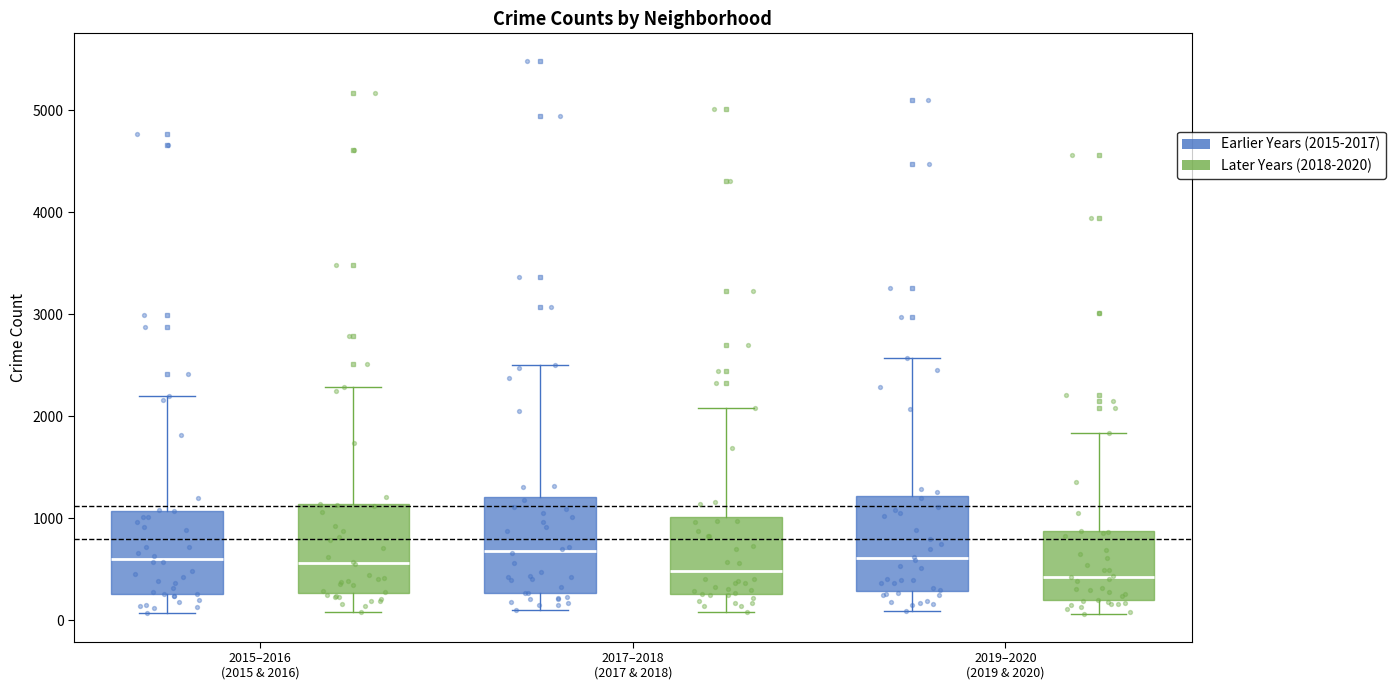

Reading left to right, read every box against the y-axis: the position of its median line, the range the box covers, and the ends of its whiskers. The values are not printed on the chart, so give them approximately, as read against the axis.

2015–2016 (2015 & 2016) (Earlier Years (2015-2017)): median 600, box 300 to 1100, whiskers 100 to 2200
2015–2016 (2015 & 2016) (Later Years (2018-2020)): median 600, box 300 to 1100, whiskers 100 to 2300
2017–2018 (2017 & 2018) (Earlier Years (2015-2017)): median 700, box 300 to 1200, whiskers 100 to 2500
2017–2018 (2017 & 2018) (Later Years (2018-2020)): median 500, box 300 to 1000, whiskers 100 to 2100
2019–2020 (2019 & 2020) (Earlier Years (2015-2017)): median 600, box 300 to 1200, whiskers 100 to 2600
2019–2020 (2019 & 2020) (Later Years (2018-2020)): median 400, box 200 to 900, whiskers 100 to 1800